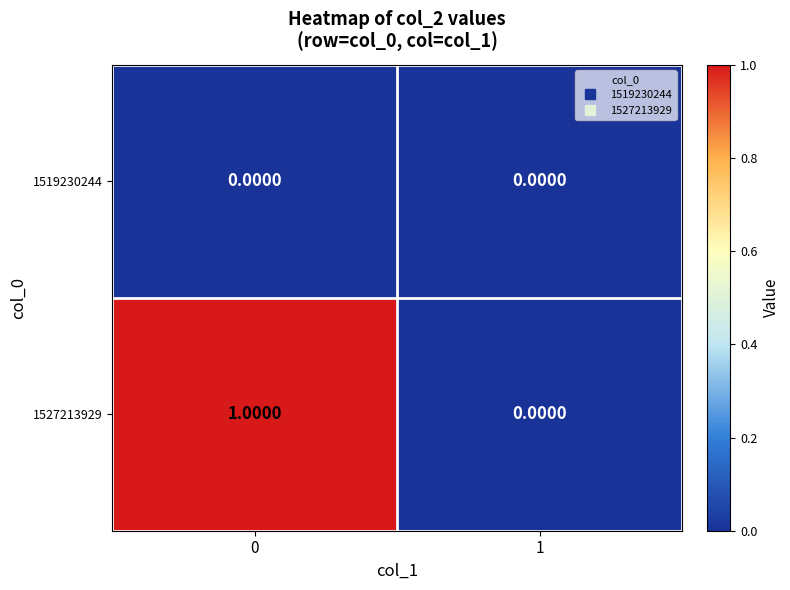

Rank the series by their maximum value, from highest to lowest.

1527213929, 1519230244